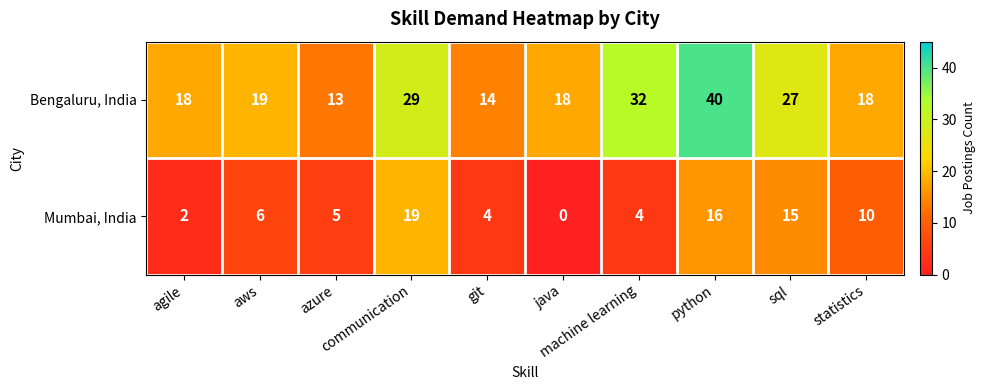

Which series has the largest range (max minus min)?

Bengaluru, India